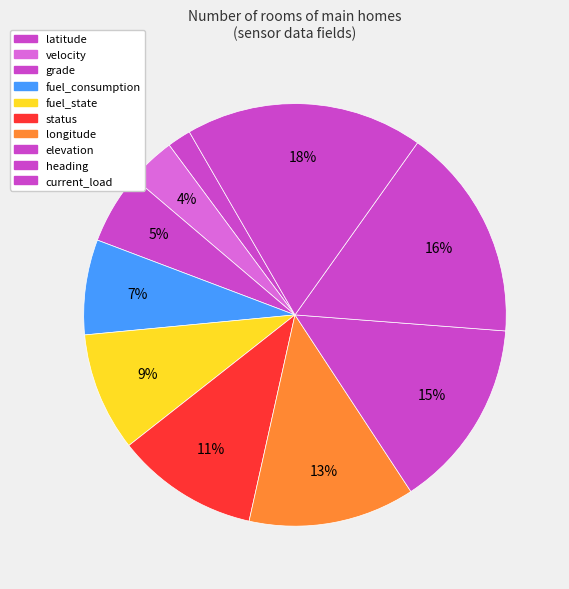

Count the number of slices in the pie.

10